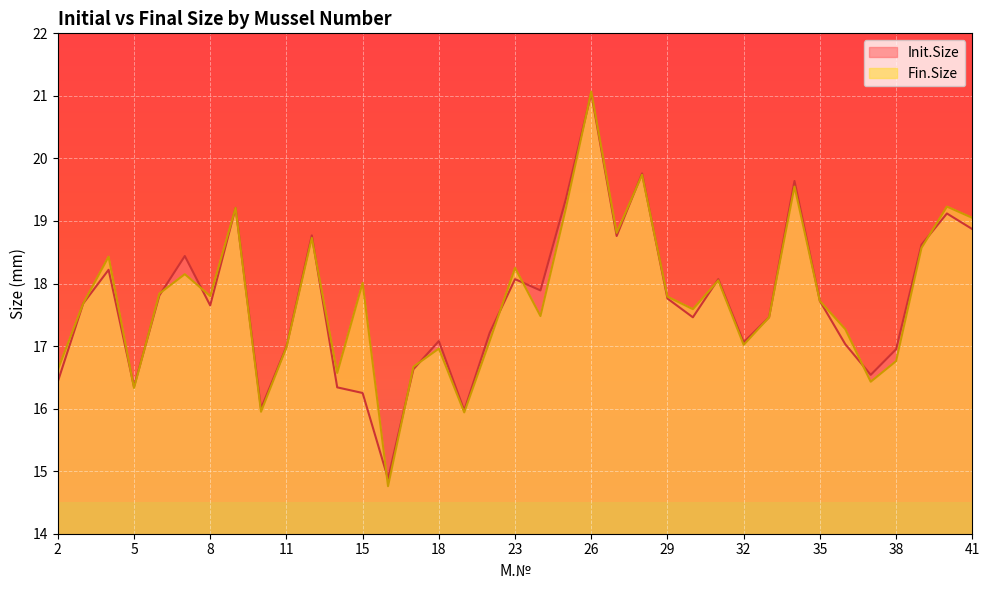

Where does the Fin.Size series first go above 17?

3